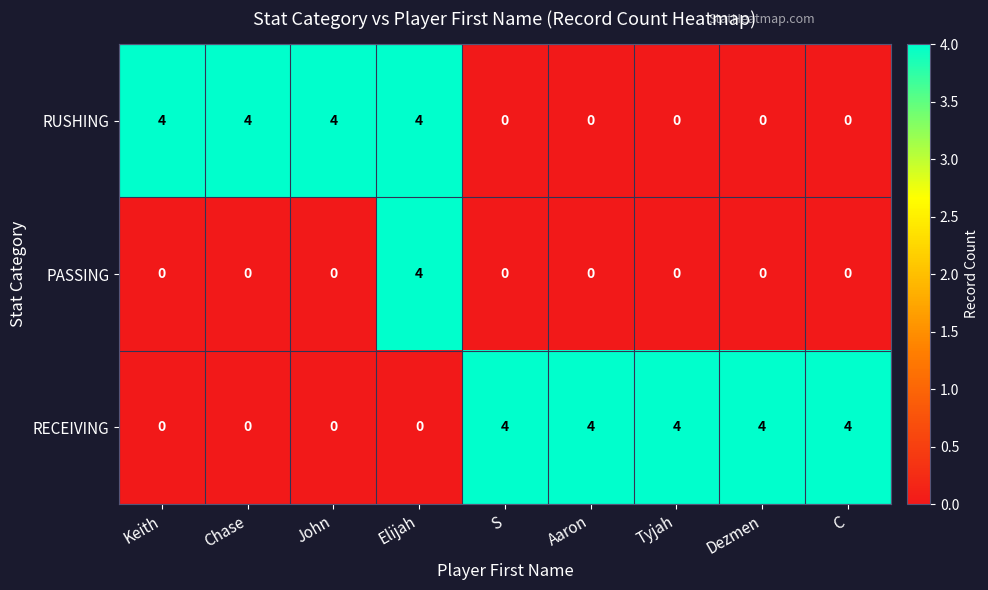

Which series has the largest total across all categories?

RECEIVING